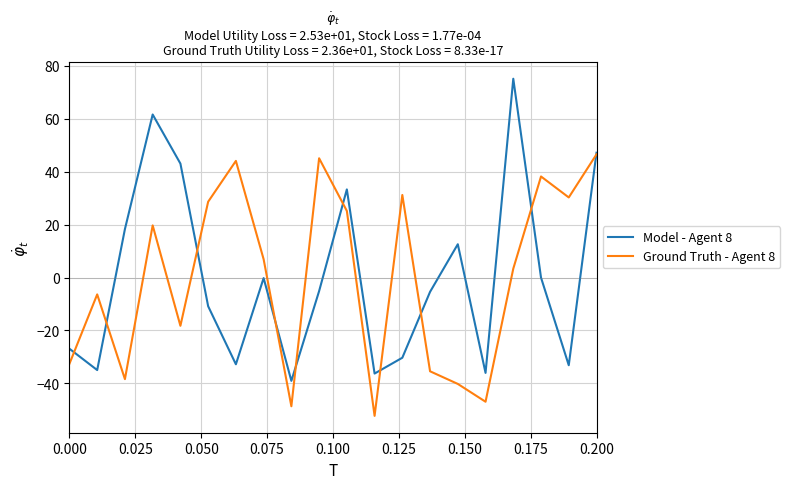

What is the smallest value displayed?

-52.3